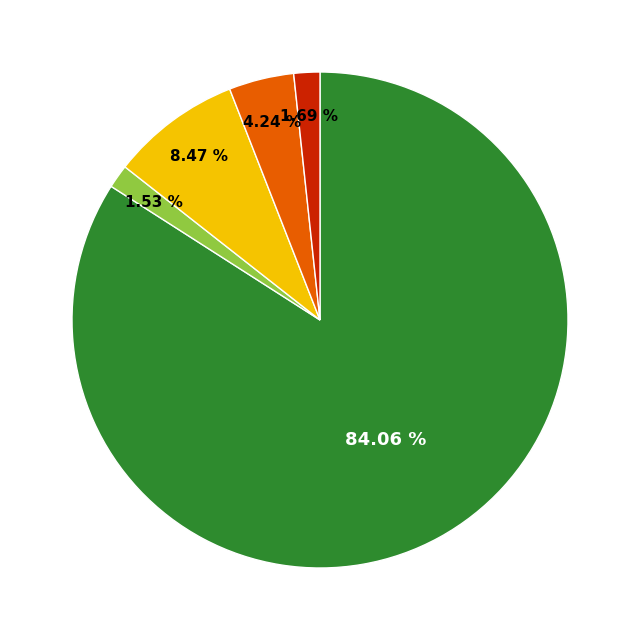

Count the number of slices in the pie.

5